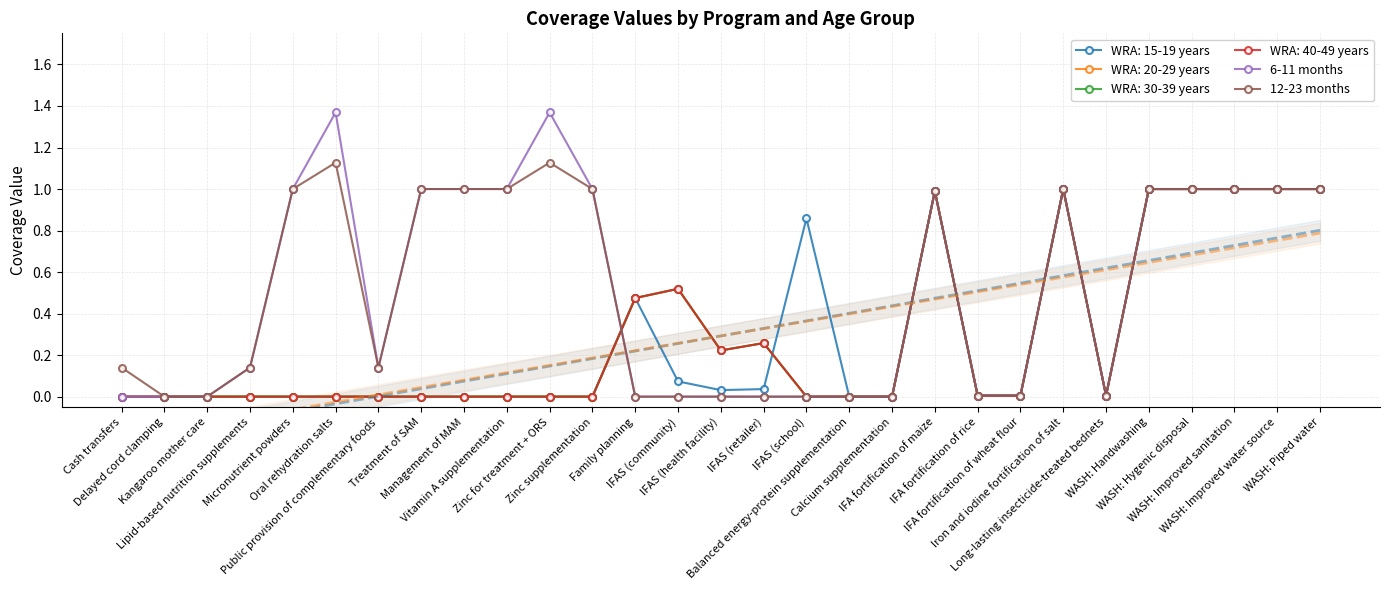

What is the difference between the maximum and second lowest values in the 12-23 months series?

1.1